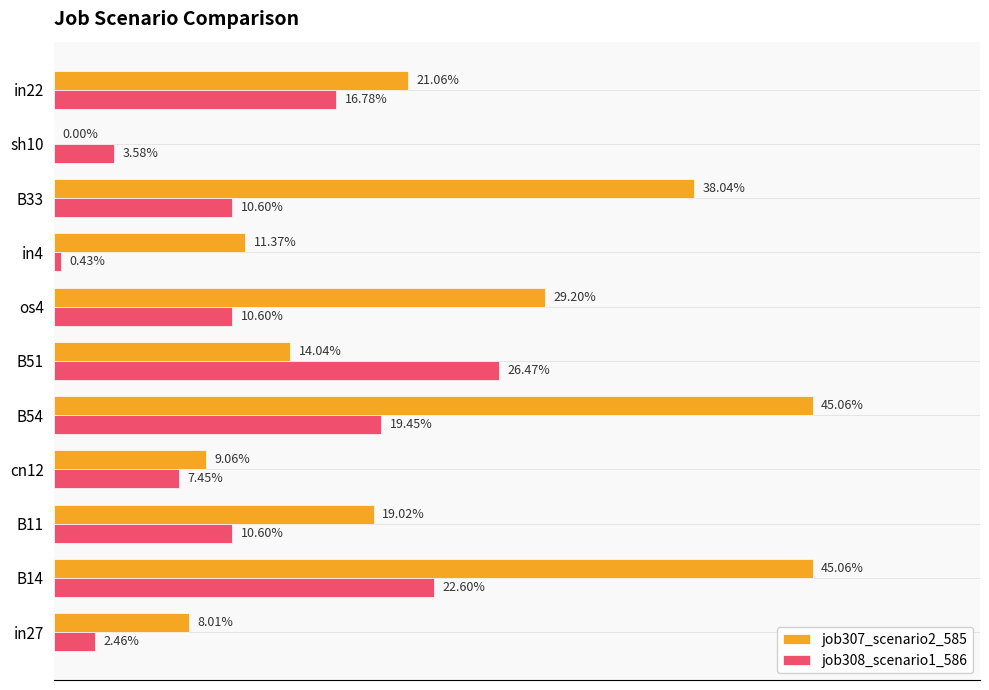

What are all the series names shown in the legend?

job307_scenario2_585, job308_scenario1_586